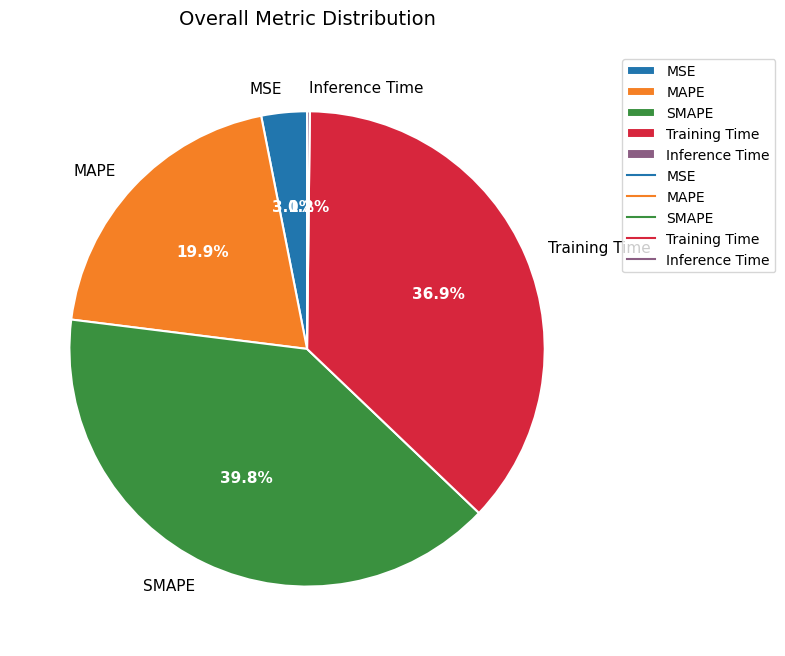

Does Training Time represent more than half of the total?

No